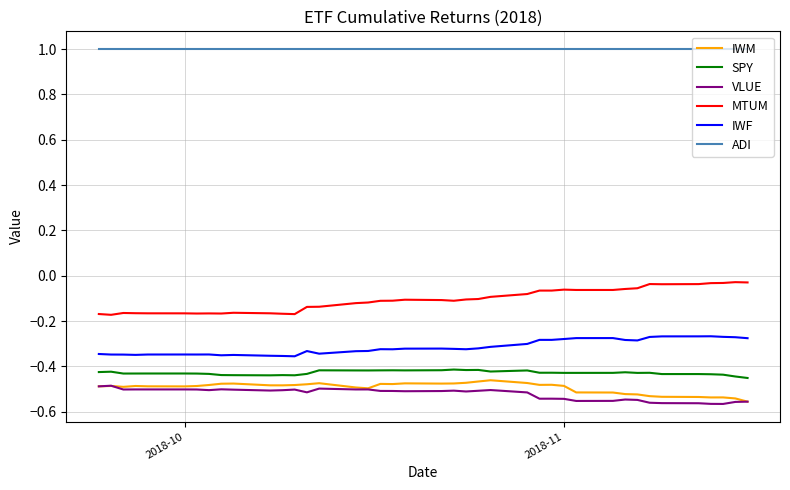

What is the greatest value displayed?

1.0